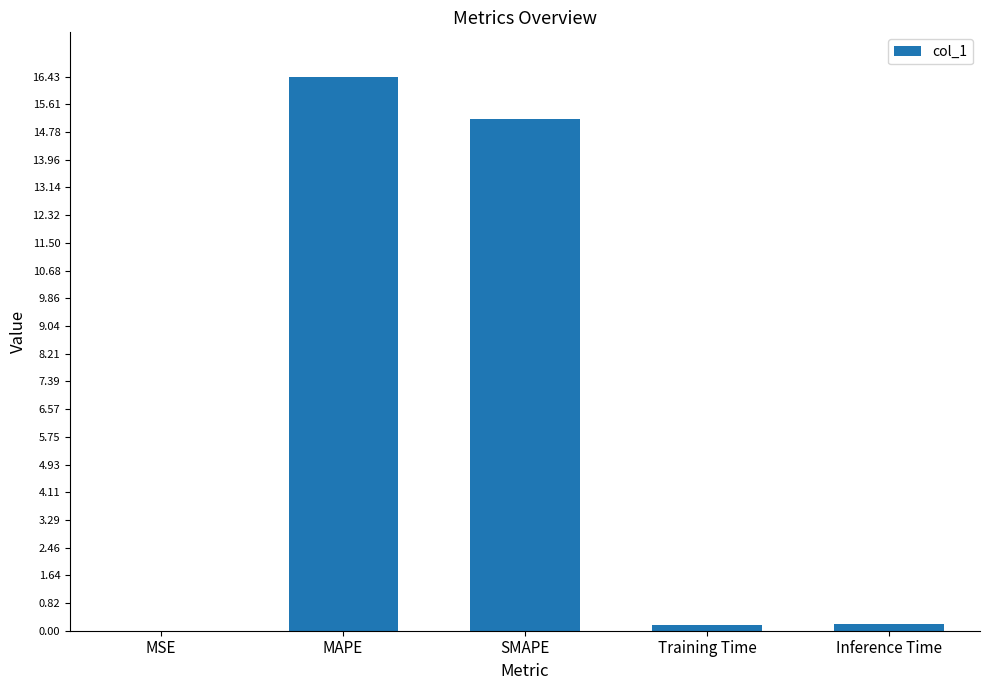

Which category has the highest value across all series?

MAPE